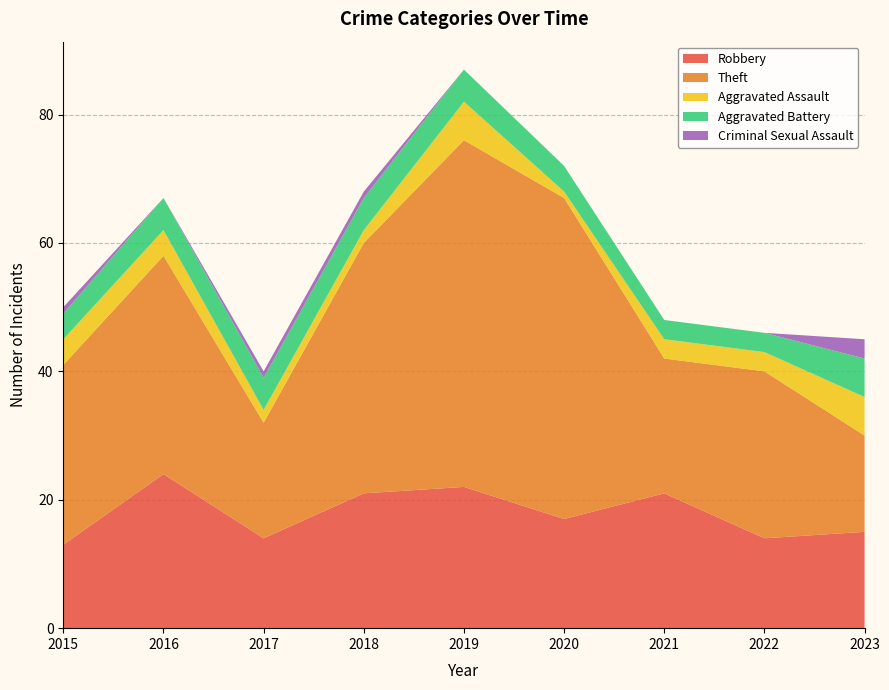

Reading left to right, extract all data points from this chart.

Robbery: 2015=13	2016=24	2017=14	2018=21	2019=22	2020=17	2021=21	2022=14	2023=15
Theft: 2015=28	2016=34	2017=18	2018=39	2019=54	2020=50	2021=21	2022=26	2023=15
Aggravated Assault: 2015=4	2016=4	2017=2	2018=2	2019=6	2020=1	2021=3	2022=3	2023=6
Aggravated Battery: 2015=4	2016=5	2017=5	2018=5	2019=5	2020=4	2021=3	2022=3	2023=6
Criminal Sexual Assault: 2015=1	2016=0	2017=1	2018=1	2019=0	2020=0	2021=0	2022=0	2023=3